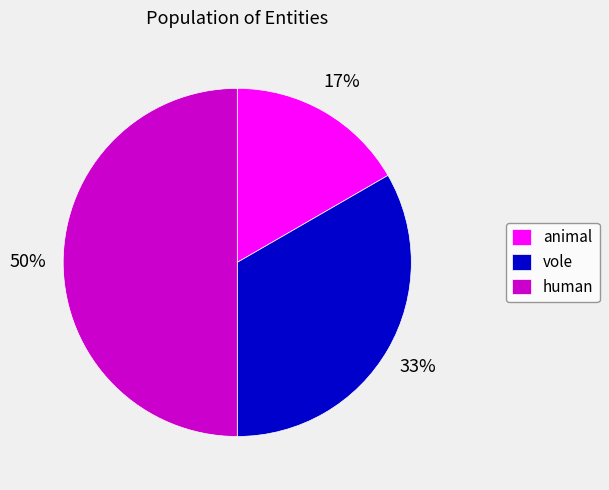

Which has a higher value, vole or animal?

vole